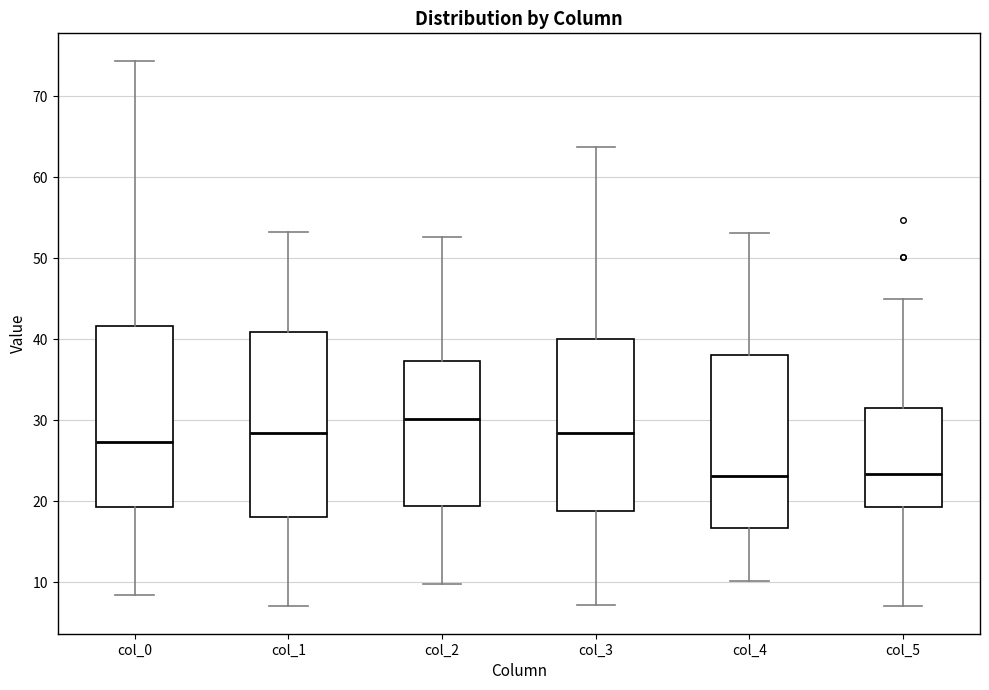

Where is the upper edge of the box for col_1 on the y-axis? The values are not printed on the chart, so give them approximately, as read against the axis.

41